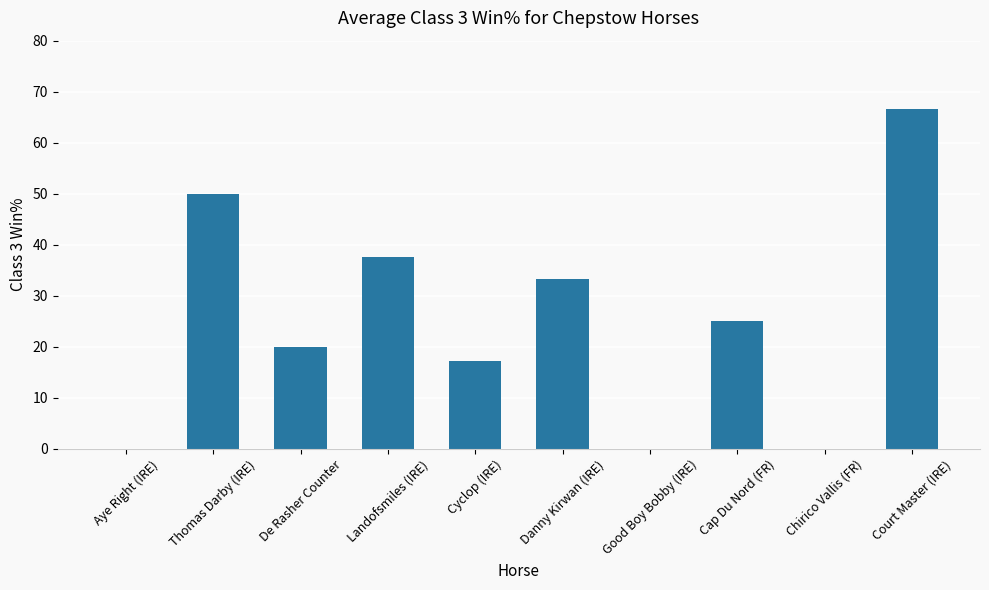

Are the bars horizontal?

No